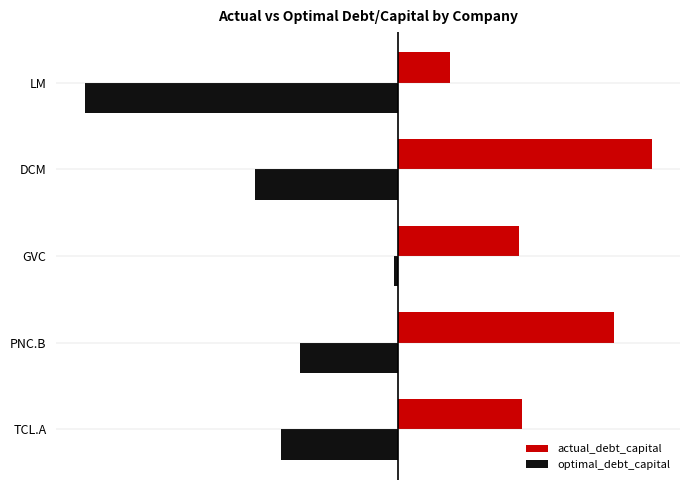

Rank the series by their average value, from lowest to highest.

optimal_debt_capital, actual_debt_capital